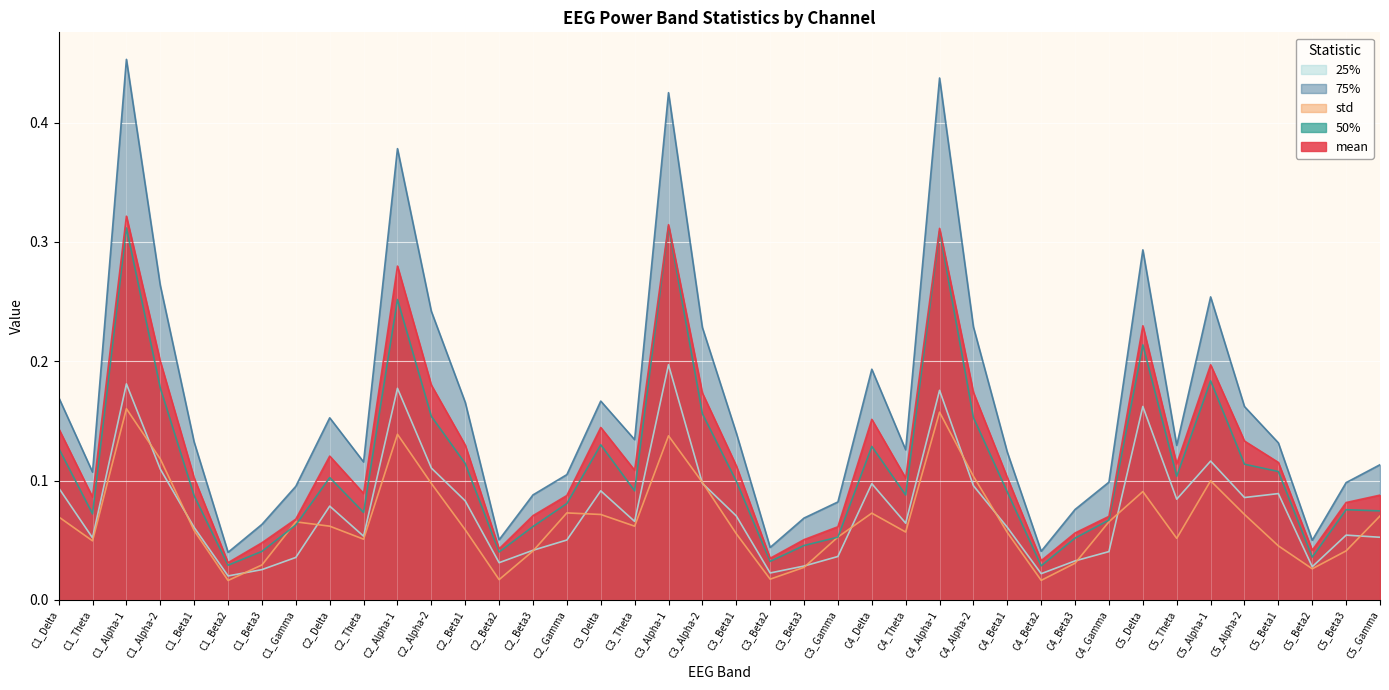

What is the label of the 7th point from the right?

C5_Theta